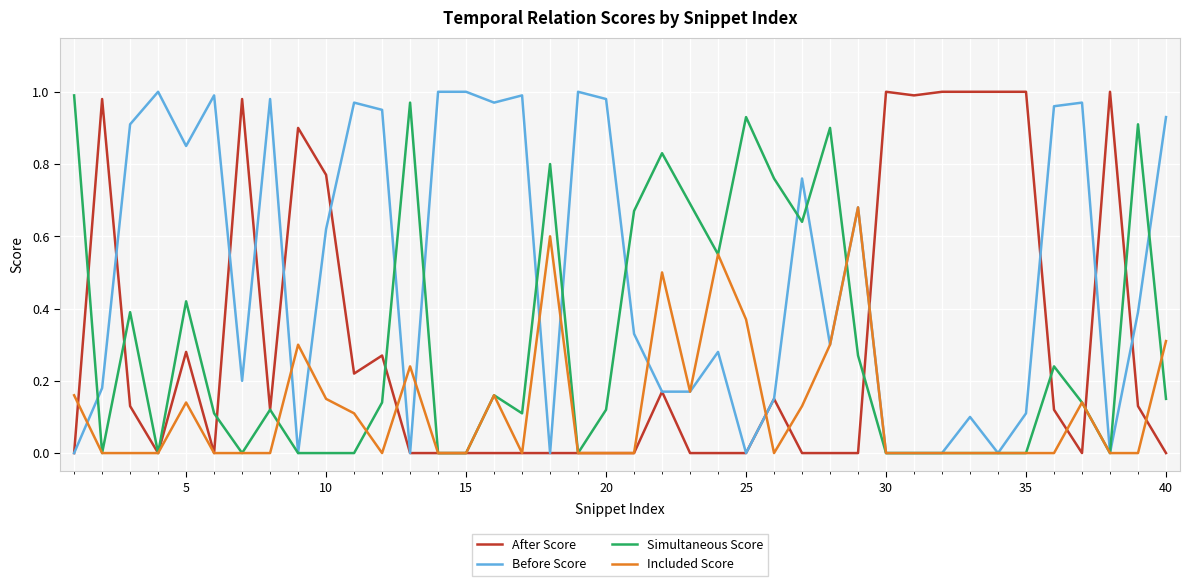

How many lines are shown in the chart?

4